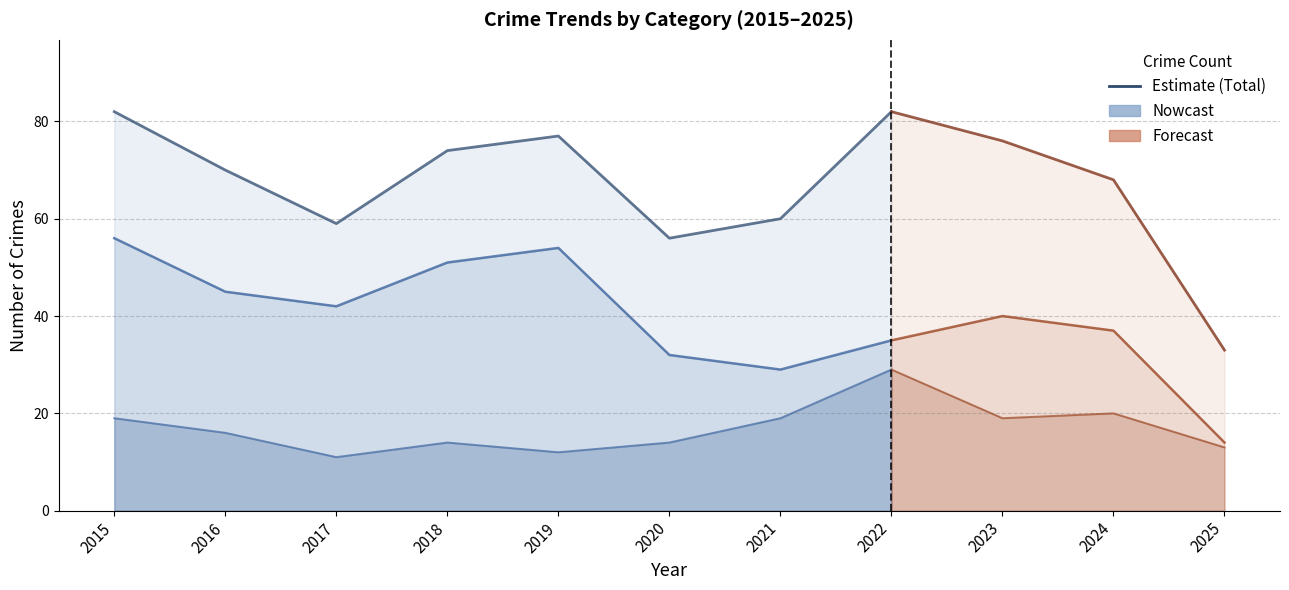

Reading right to left, transcribe all the data shown in this chart.

Robbery: 2025=13	2024=20	2023=19	2022=29	2021=19	2020=14	2019=12	2018=14	2017=11	2016=16	2015=19
Theft: 2025=14	2024=37	2023=40	2022=35	2021=29	2020=32	2019=54	2018=51	2017=42	2016=45	2015=56
Aggravated Battery: 2025=4	2024=7	2023=14	2022=9	2021=6	2020=6	2019=7	2018=5	2017=2	2016=4	2015=5
Aggravated Assault: 2025=2	2024=3	2023=1	2022=7	2021=6	2020=3	2019=4	2018=4	2017=2	2016=4	2015=2
Total: 2025=33	2024=68	2023=76	2022=82	2021=60	2020=56	2019=77	2018=74	2017=59	2016=70	2015=82